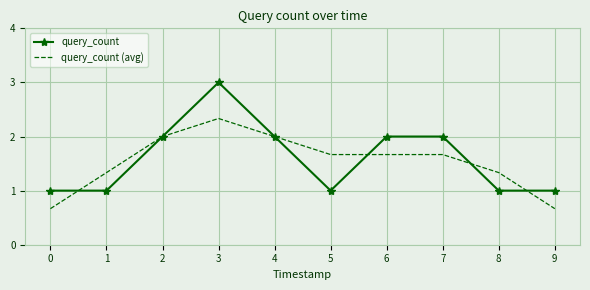

How many series are shown in this chart?

2